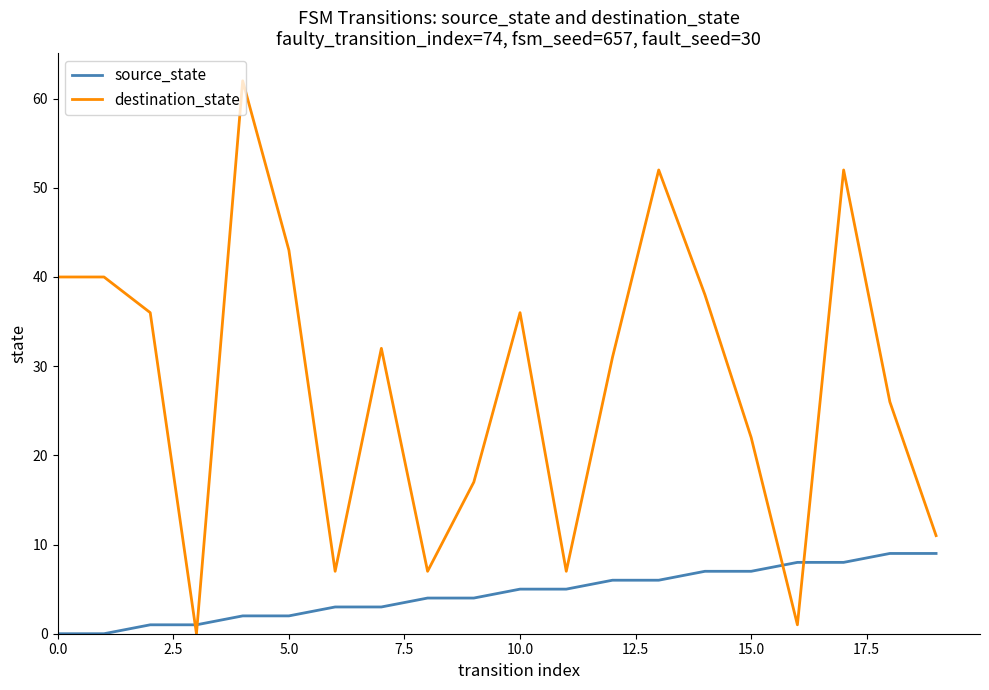

At how many categories does at least one series exceed 37?

7